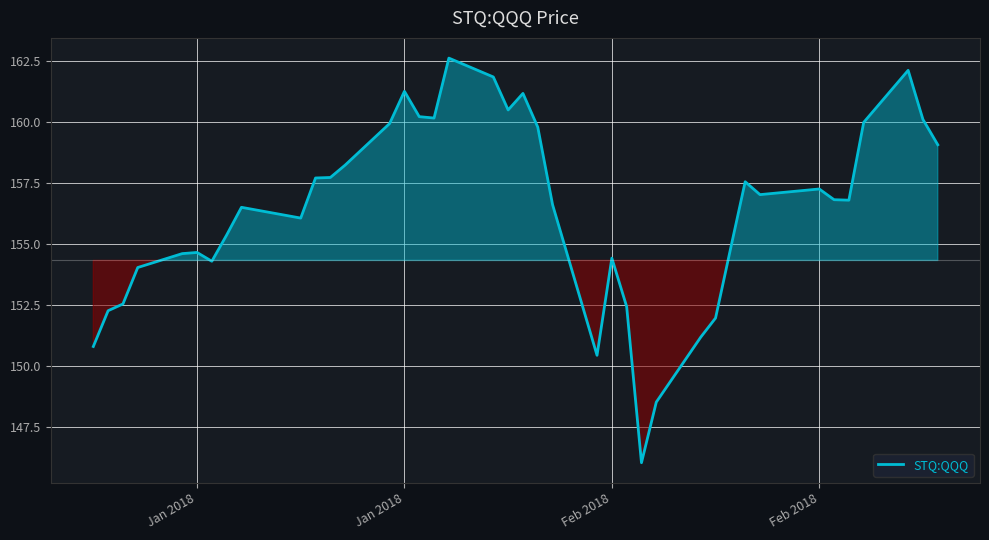

What is the difference between the maximum and minimum values?

16.6